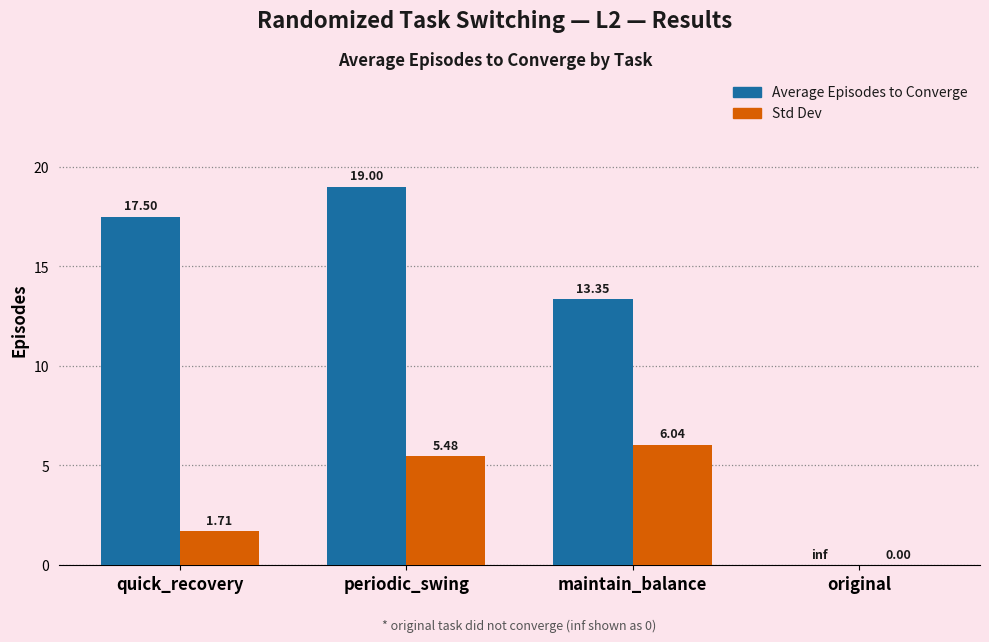

What are all the series names shown in the legend?

Average Episodes to Converge, Std Dev